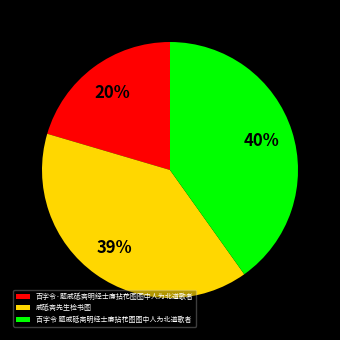

Between 百字令·题戚砥斋明经士廉拈花图图中人为北道歌者 and 戚砥斋先生检书图, which is larger?

戚砥斋先生检书图